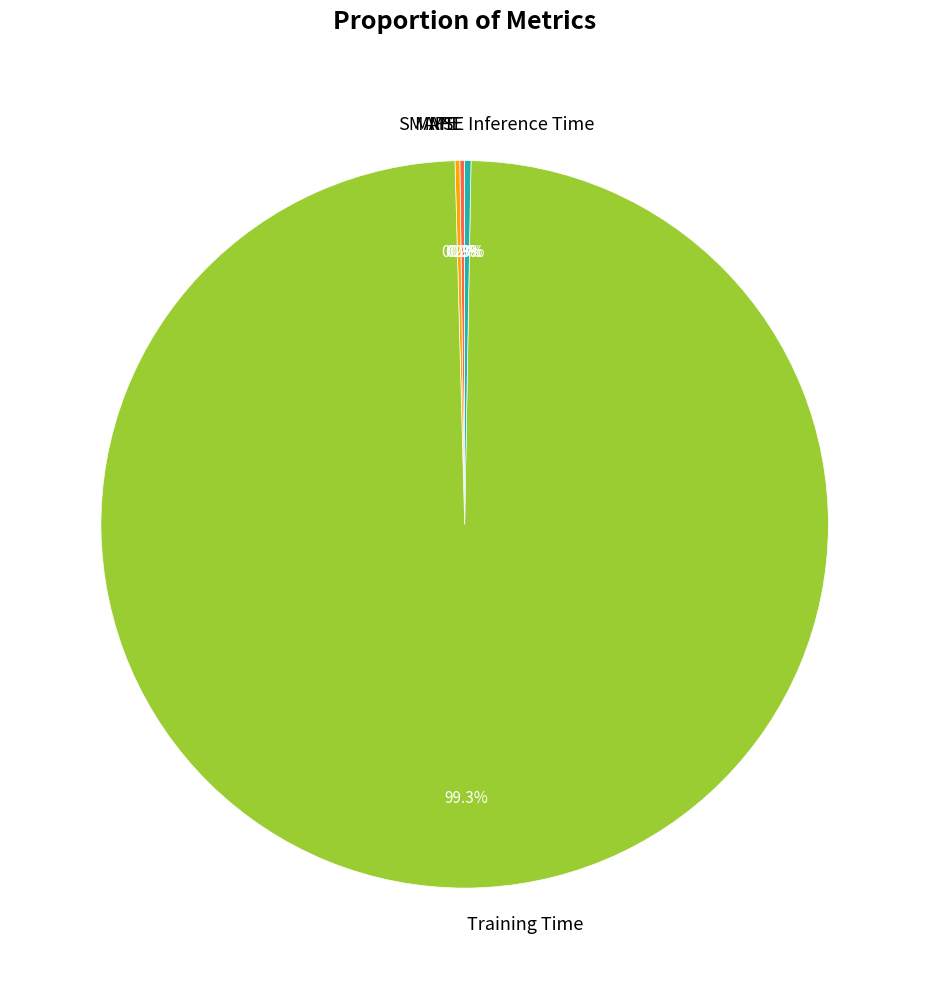

What is the largest slice in the pie chart?

Training Time